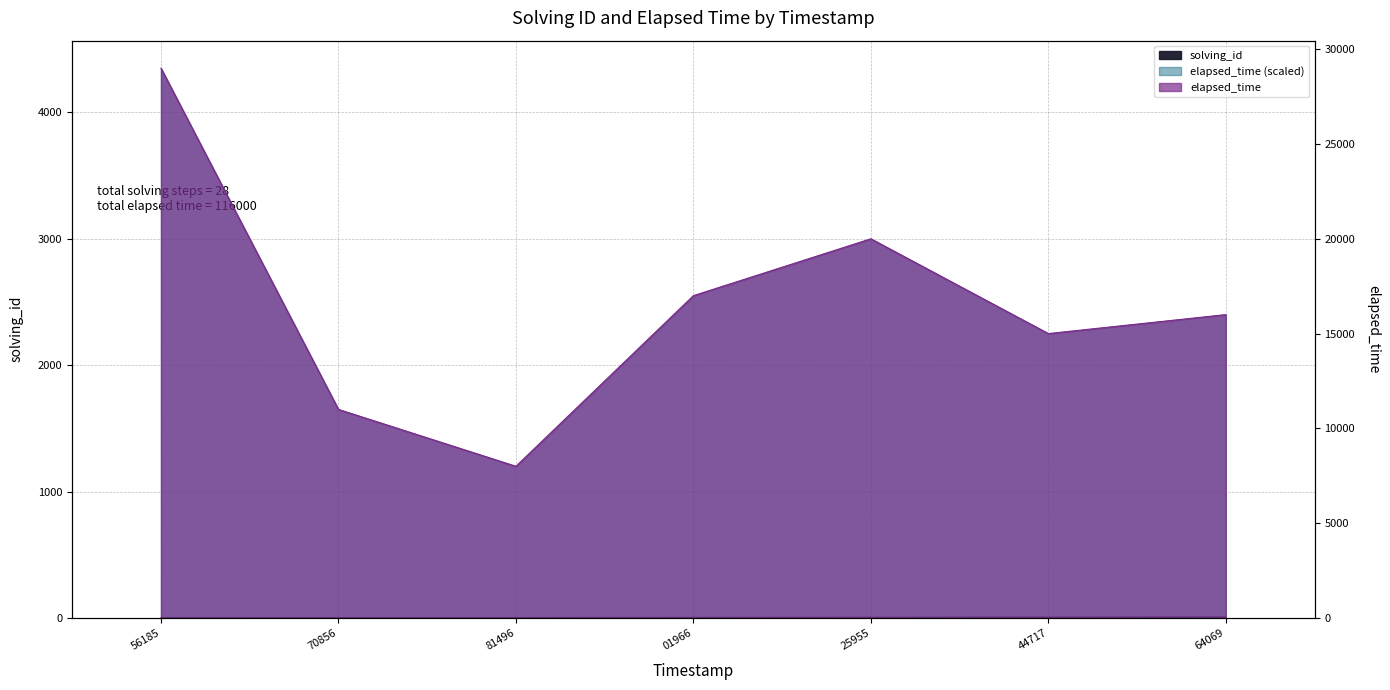

Rank the series by their average value, from highest to lowest.

elapsed_time, solving_id